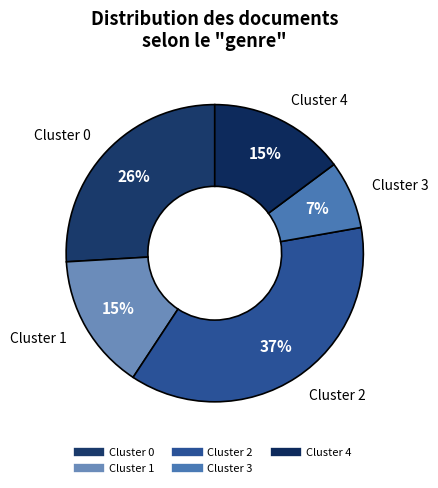

To the nearest percent, what is the difference between the Cluster 4 and Cluster 2 slice percentages?

22%